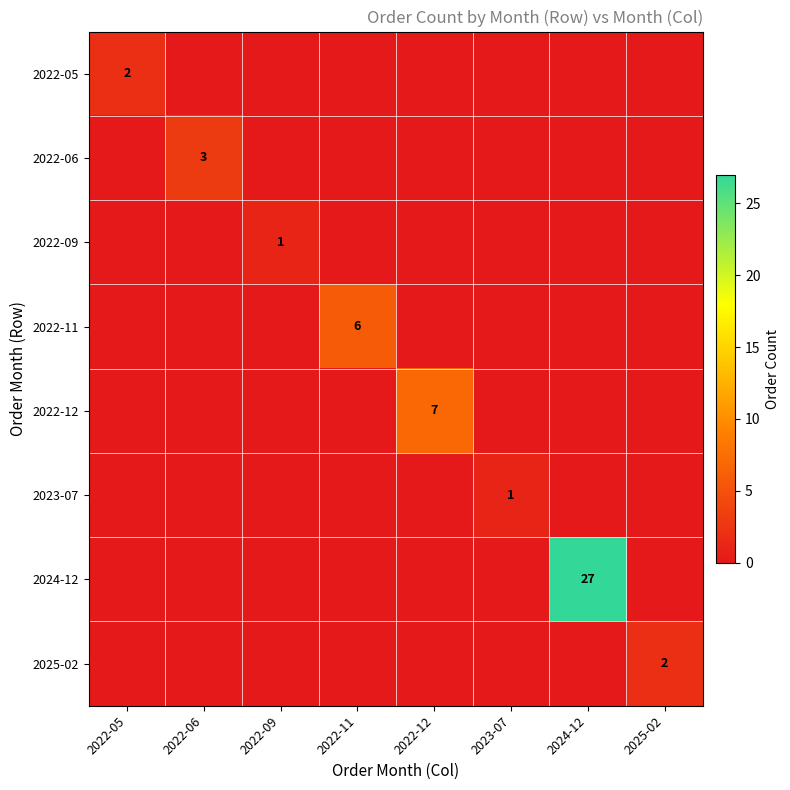

What is the total value across all series at 2023-07?

1